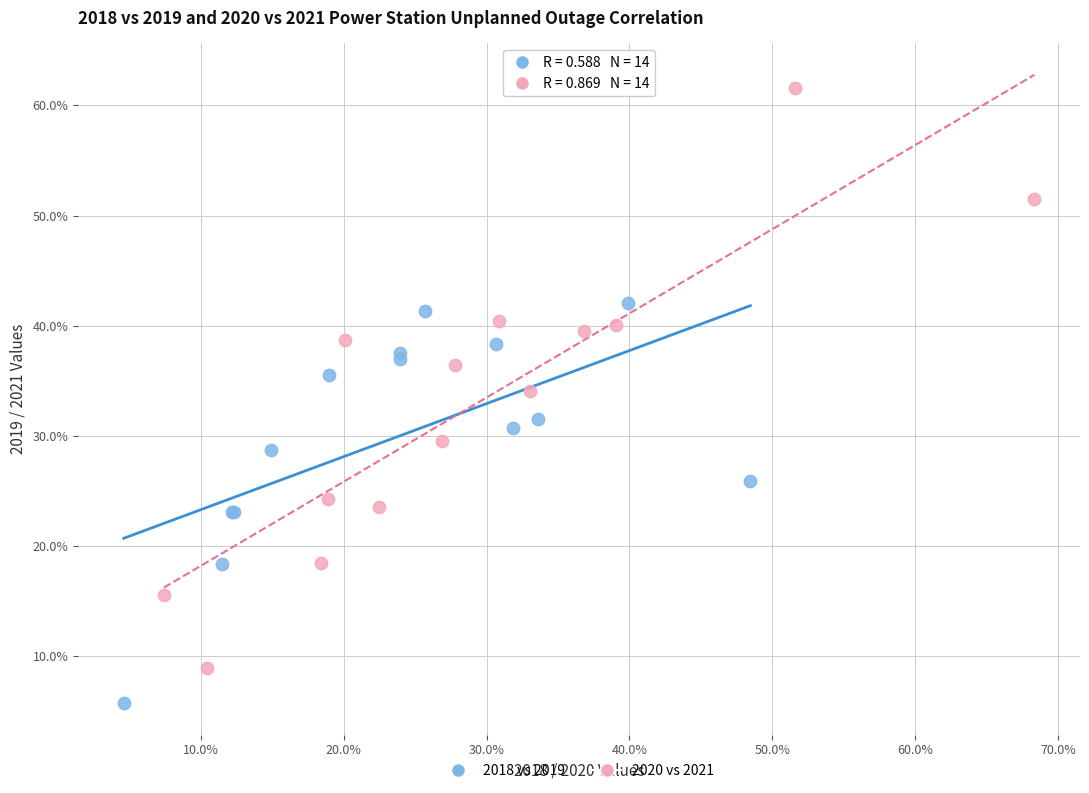

Which series has the largest Y range (max minus min)?

2020 vs 2021